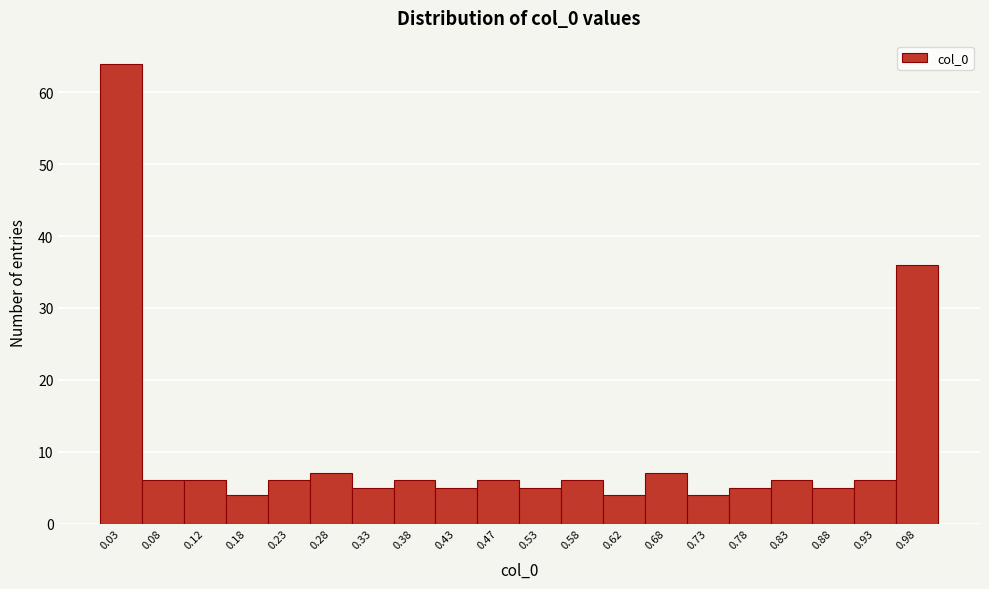

Over which range of the x-axis is the bar tallest?

0.00 to 0.05